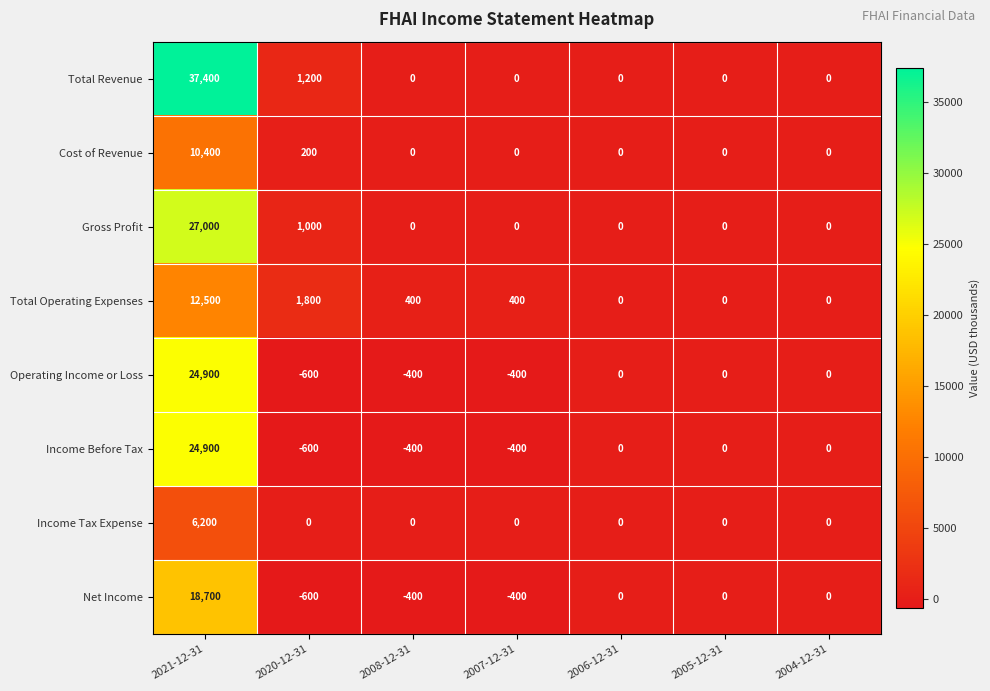

What is the maximum value shown in the chart?

37400